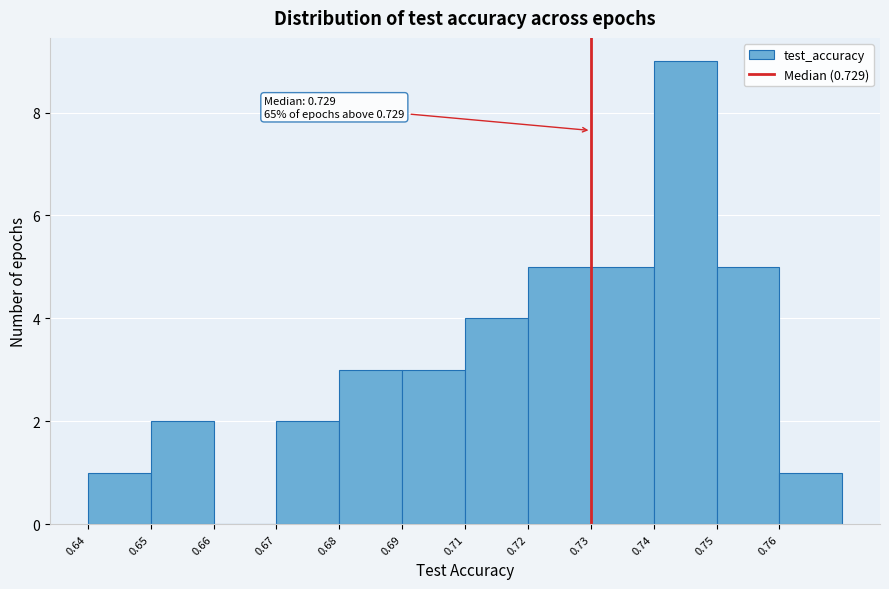

Reading left to right, list all the values displayed in this chart.

0.64=1	0.65=2	0.66=0	0.67=2	0.68=3	0.69=3	0.71=4	0.72=5	0.73=5	0.74=9	0.75=5	0.76=1